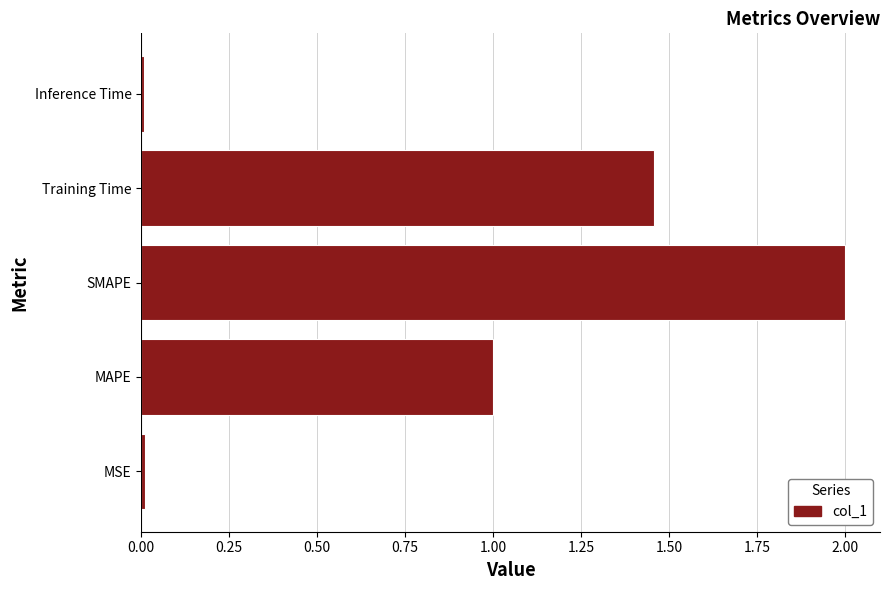

True or false: the data shows 2.1 at Training Time.

False